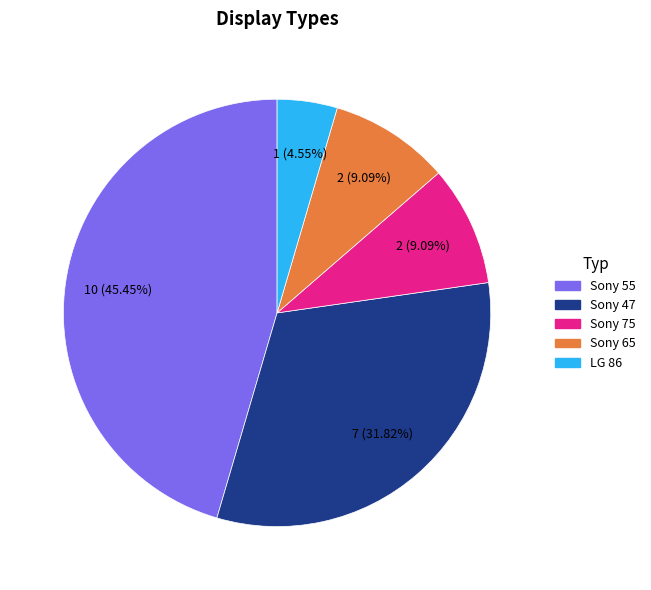

Do Sony 55 and Sony 47 together represent more than half of the pie?

Yes